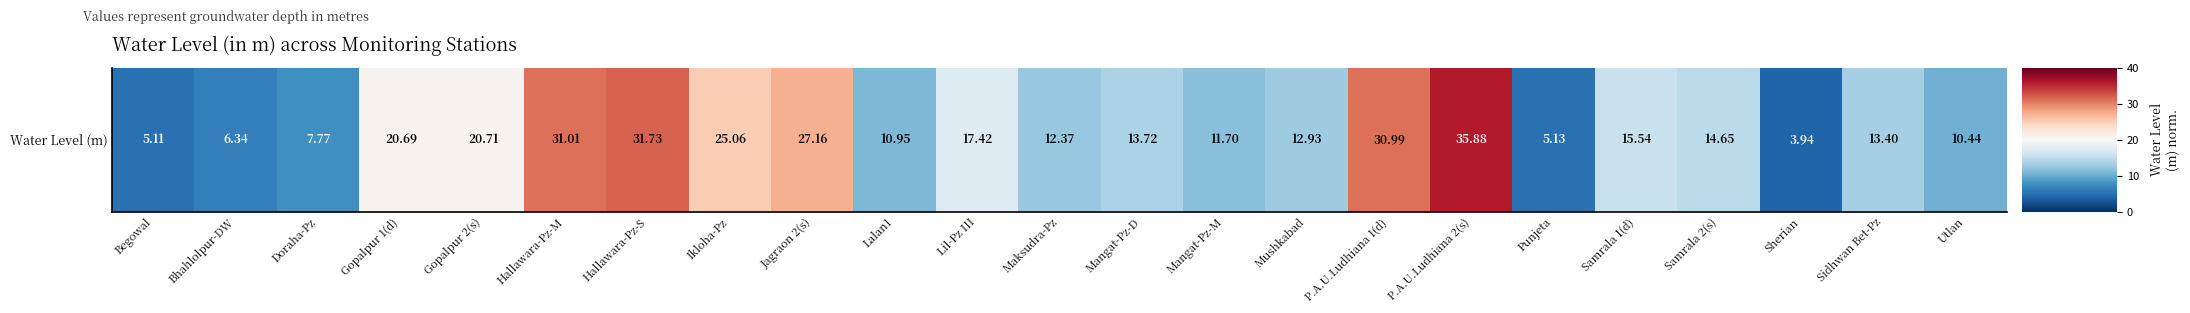

Which label corresponds to the largest value in the chart?

P.A.U.Ludhiana 2(s)